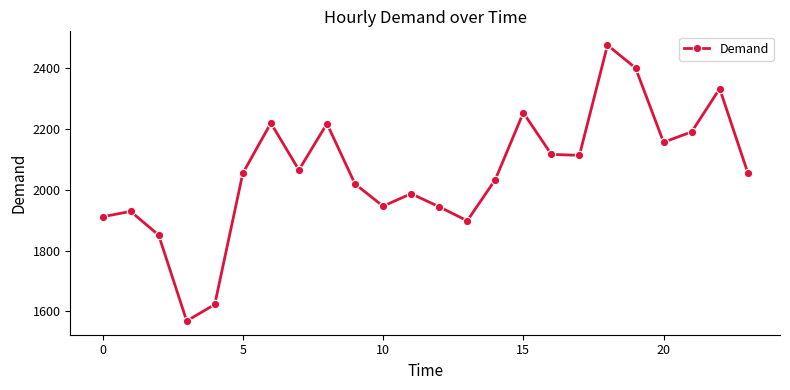

Does the chart display data point markers on the line(s)?

Yes